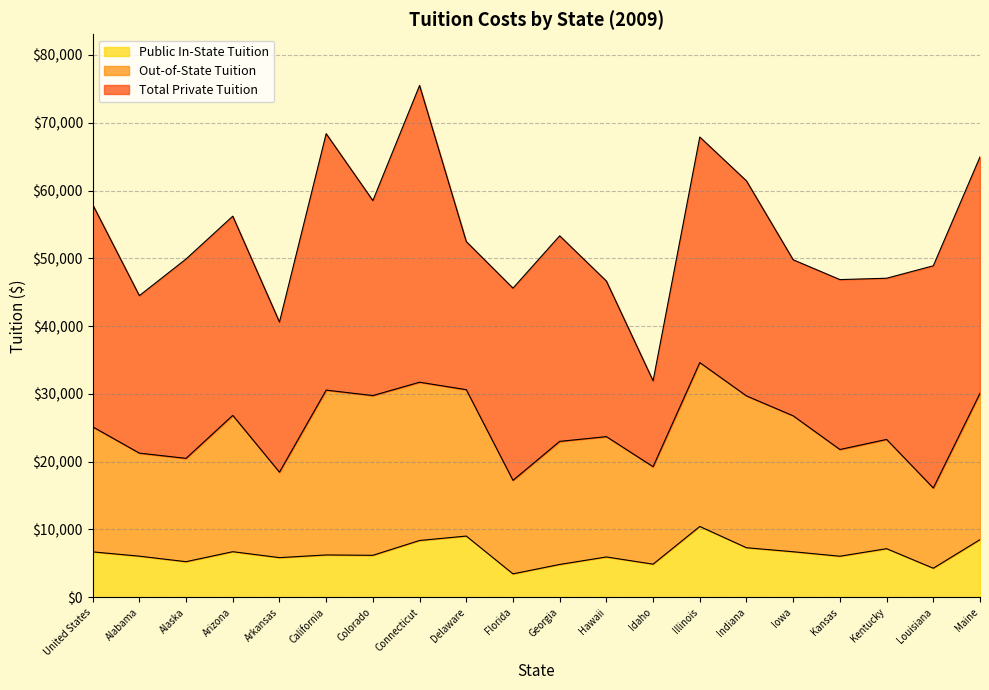

What is the label of the 12th point from the right?

Delaware